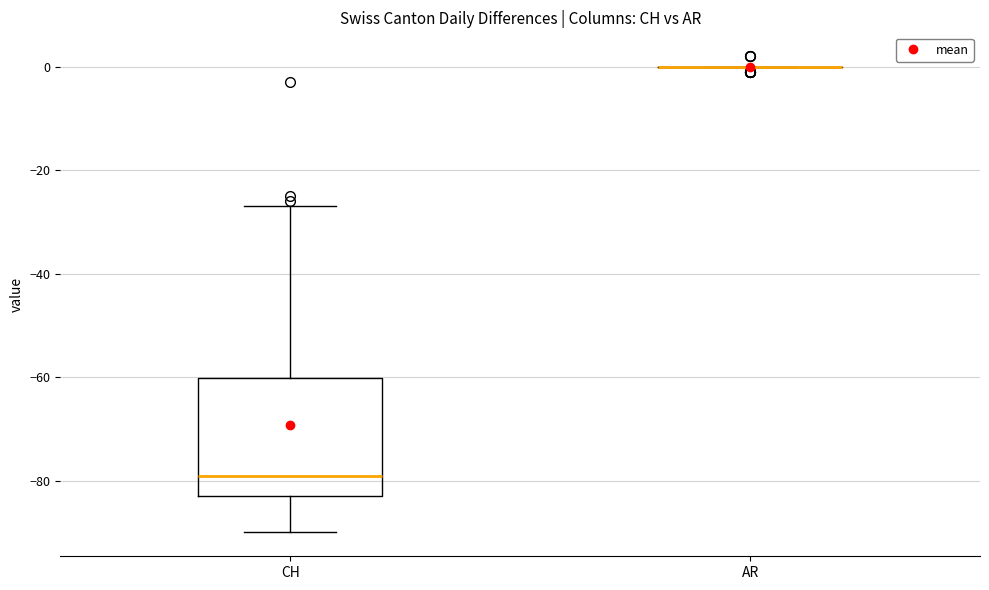

Reading left to right, read every box against the y-axis: the position of its median line, the range the box covers, and the ends of its whiskers. The values are not printed on the chart, so give them approximately, as read against the axis.

CH: median -78, box -82 to -60, whiskers -90 to -26
AR: box collapsed to a line at 0, whiskers 0 to 0